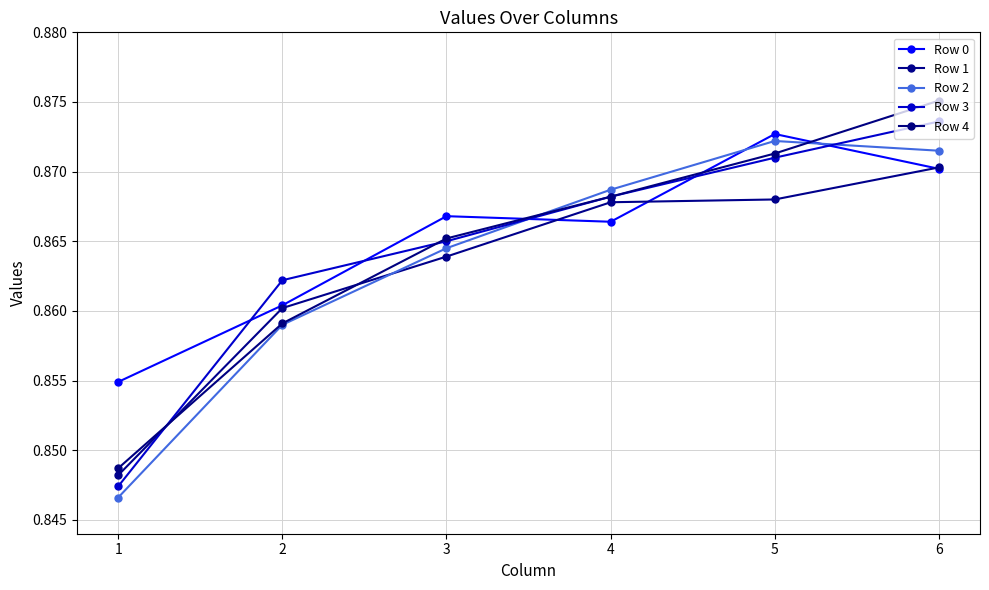

How many distinct data groups are displayed?

5